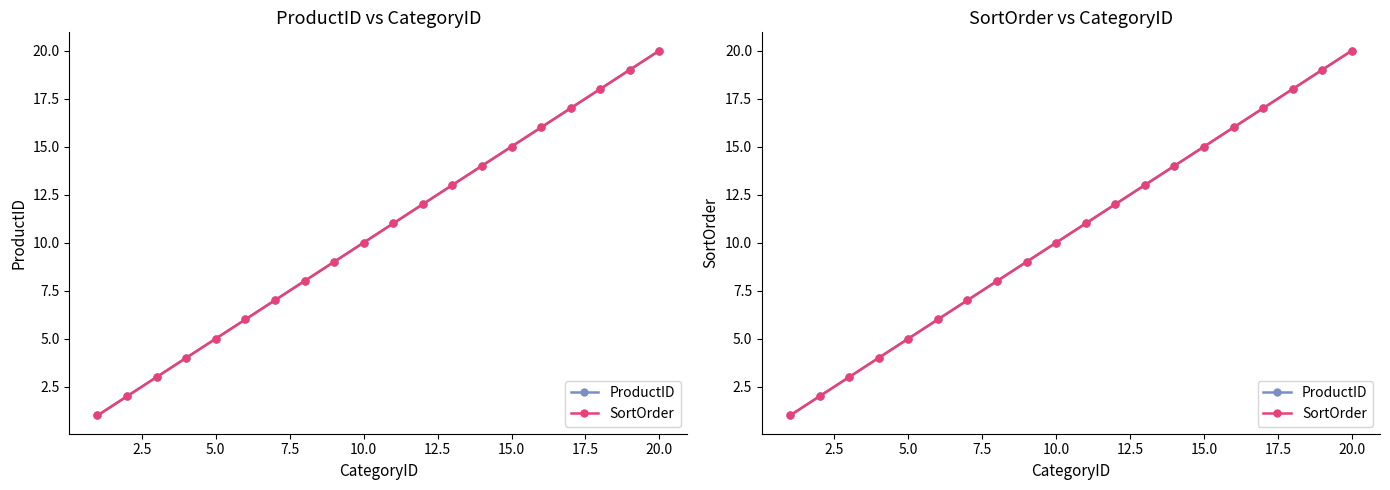

Is it true that ProductID equals 2 at 2.5?

True